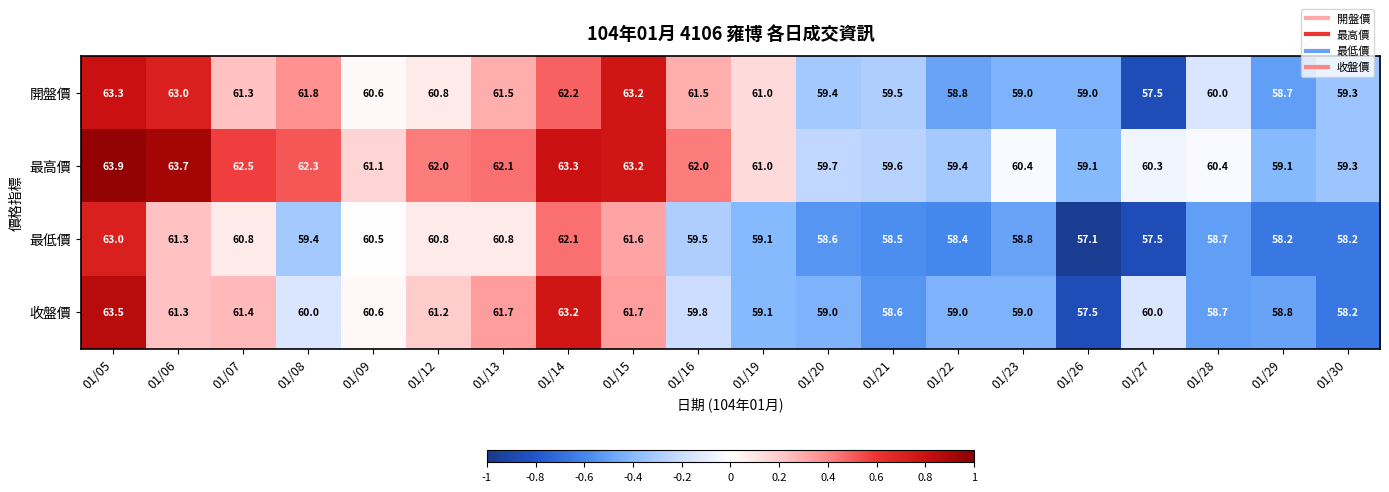

True or false: 收盤價 has a value of 110.3 at 01/05.

False